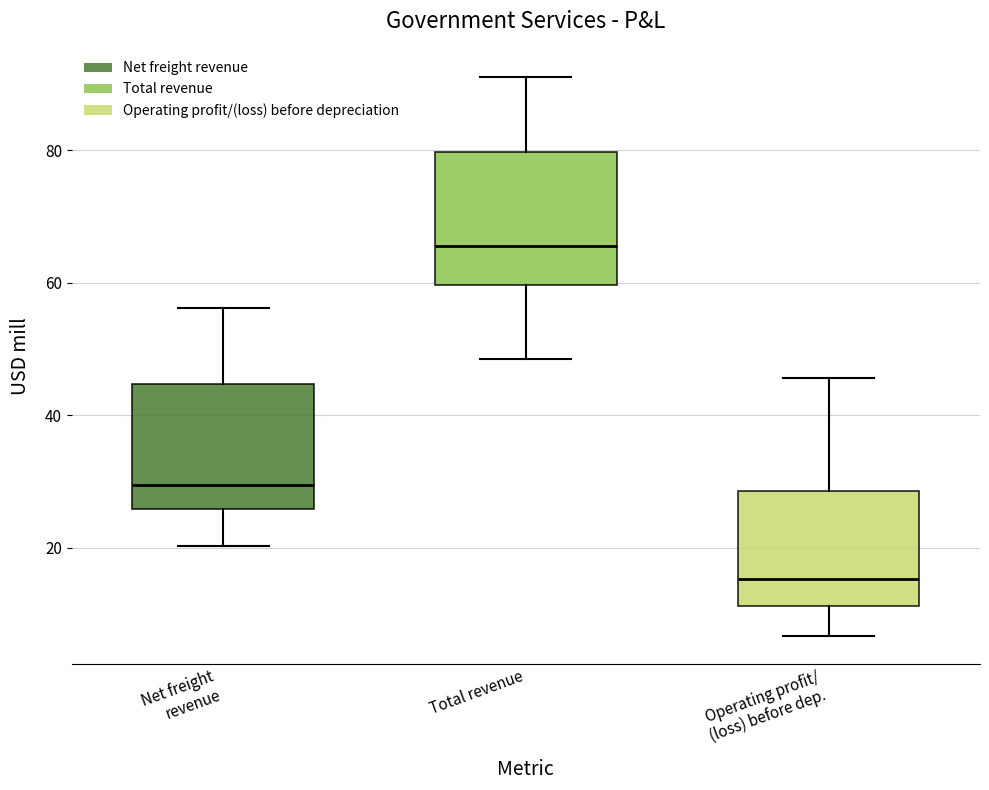

Reading left to right, read every box against the y-axis: the position of its median line, the range the box covers, and the ends of its whiskers. The values are not printed on the chart, so give them approximately, as read against the axis.

Net freight revenue: median 30, box 26 to 44, whiskers 20 to 56
Total revenue: median 66, box 60 to 80, whiskers 48 to 92
Operating profit/ (loss) before dep.: median 16, box 12 to 28, whiskers 6 to 46